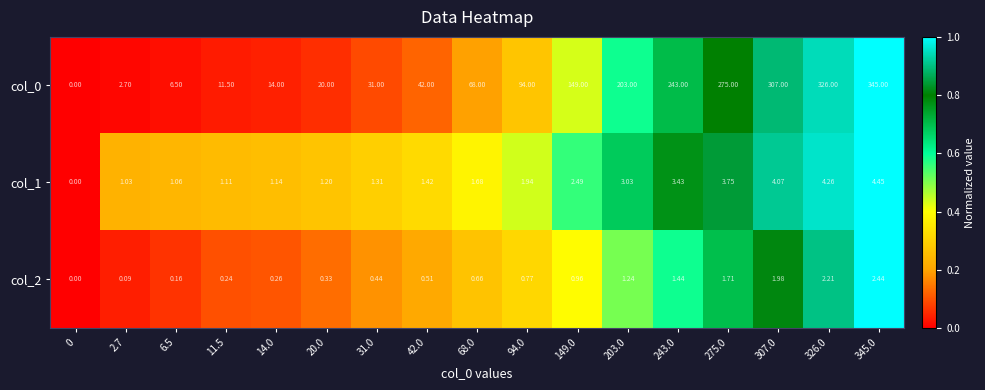

Reading left to right, list all the values displayed in this chart.

col_0: 0=0.0	2.7=2.7	6.5=6.5	11.5=11.5	14.0=14.0	20.0=20.0	31.0=31.0	42.0=42.0	68.0=68.0	94.0=94.0	149.0=149.0	203.0=203.0	243.0=243.0	275.0=275.0	307.0=307.0	326.0=326.0	345.0=345.0
col_1: 0=0.0	2.7=1.0	6.5=1.1	11.5=1.1	14.0=1.1	20.0=1.2	31.0=1.3	42.0=1.4	68.0=1.7	94.0=1.9	149.0=2.5	203.0=3.0	243.0=3.4	275.0=3.8	307.0=4.1	326.0=4.3	345.0=4.5
col_2: 0=0.0	2.7=0.1	6.5=0.2	11.5=0.2	14.0=0.3	20.0=0.3	31.0=0.4	42.0=0.5	68.0=0.7	94.0=0.8	149.0=1.0	203.0=1.2	243.0=1.4	275.0=1.7	307.0=2.0	326.0=2.2	345.0=2.4